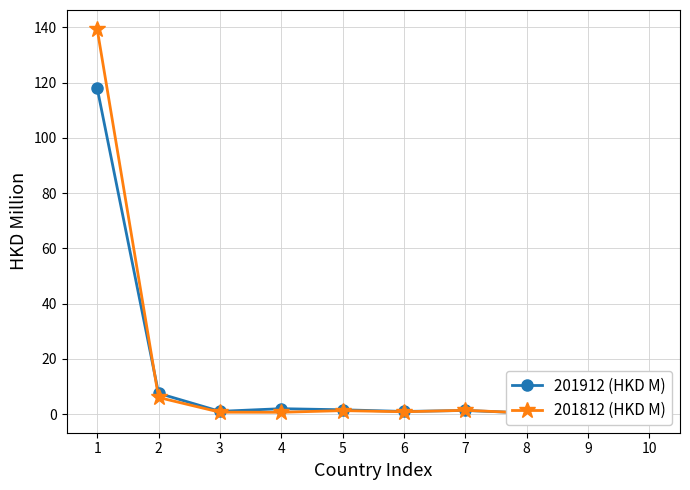

What is the sum of all 201912 (HKD M) values?

133.6